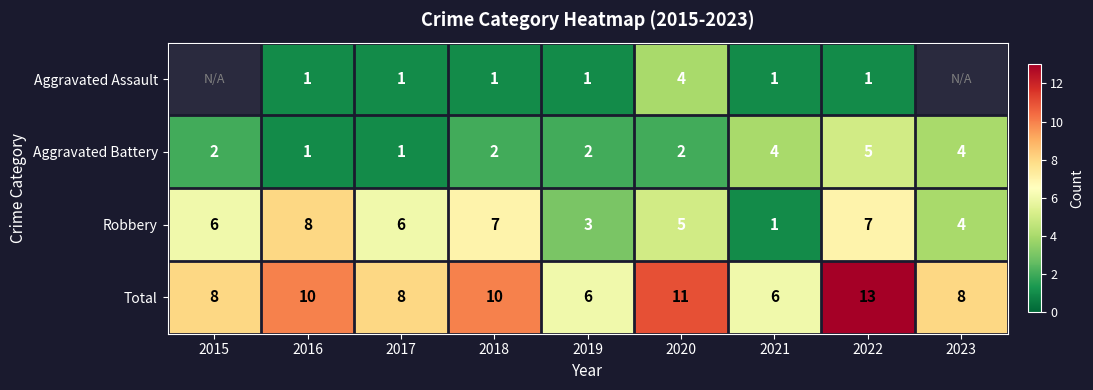

How many series are shown in this chart?

4